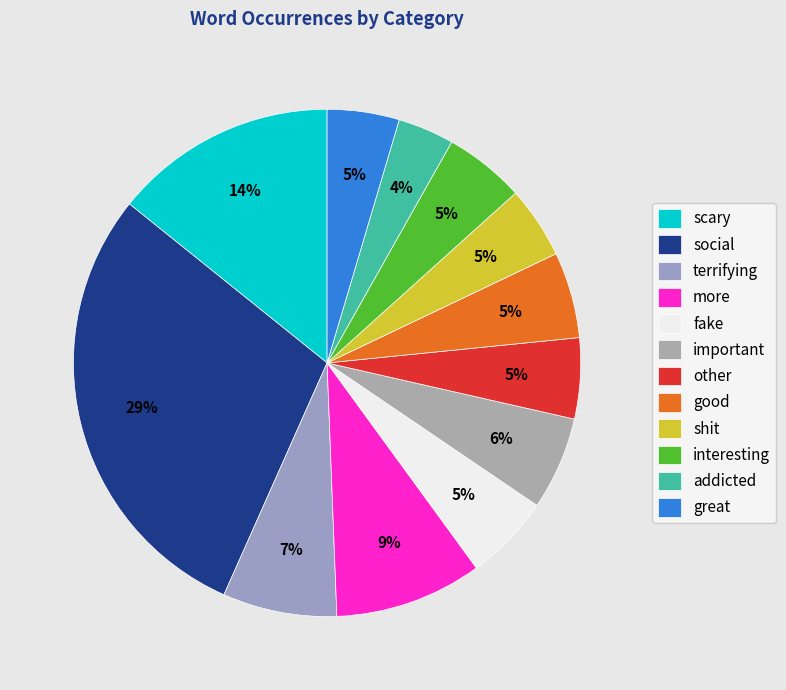

Between important and interesting, which is larger?

important